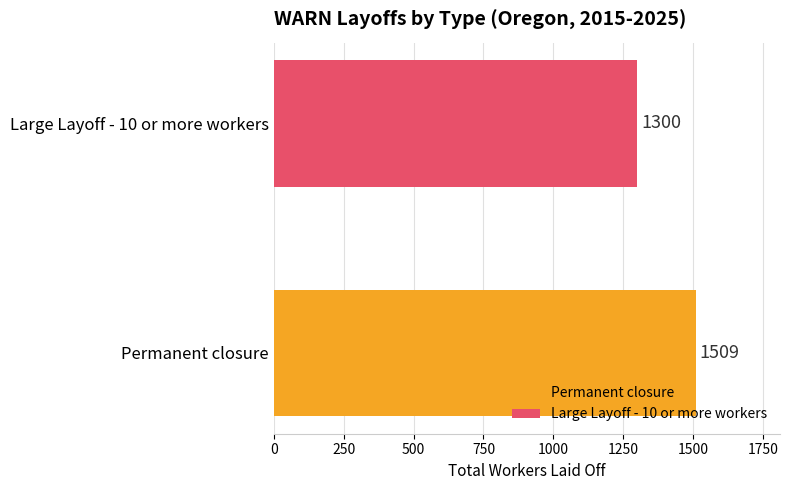

How many data points does each series have?

1